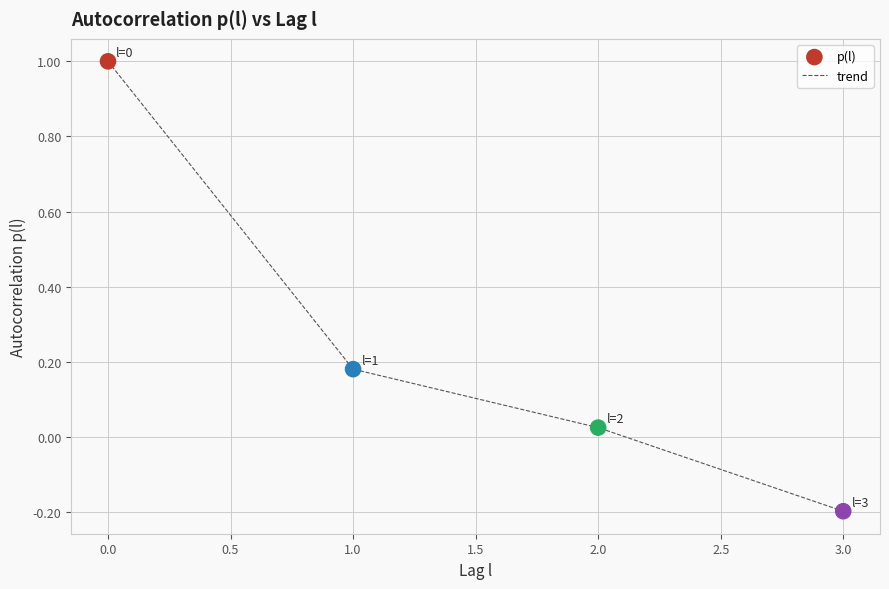

True or false: there are more than 2 points higher than both neighbors.

False